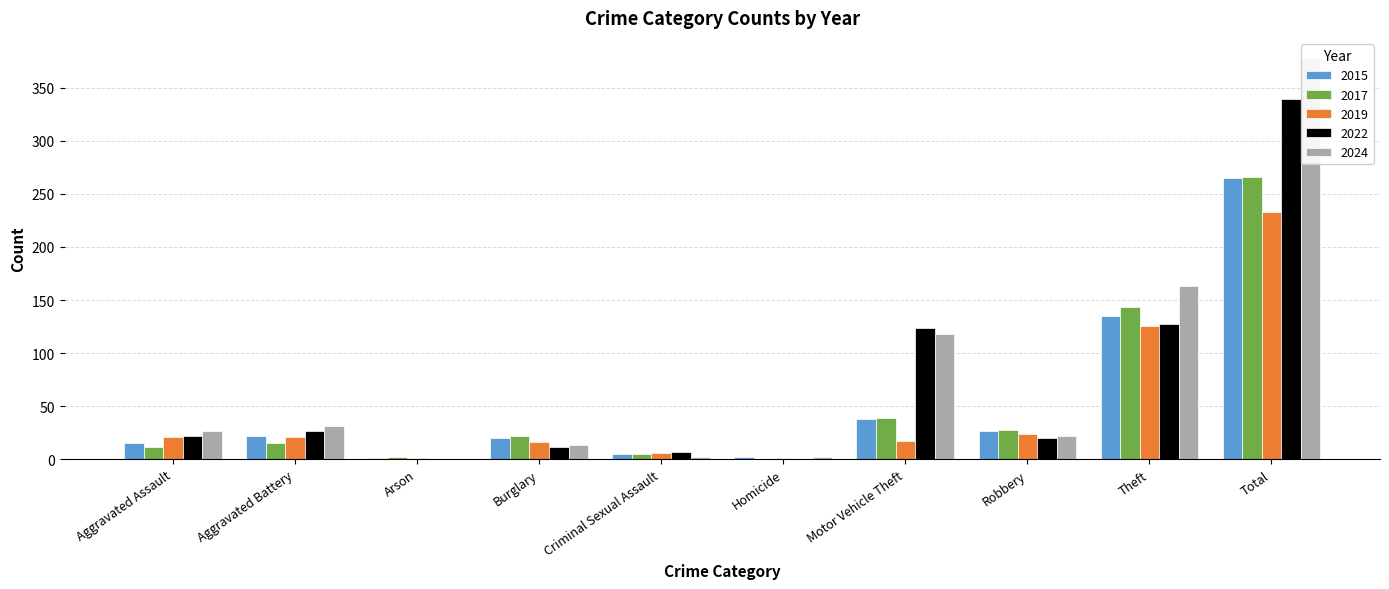

What is the value of the 2022 bar at the 5th from the left?

7